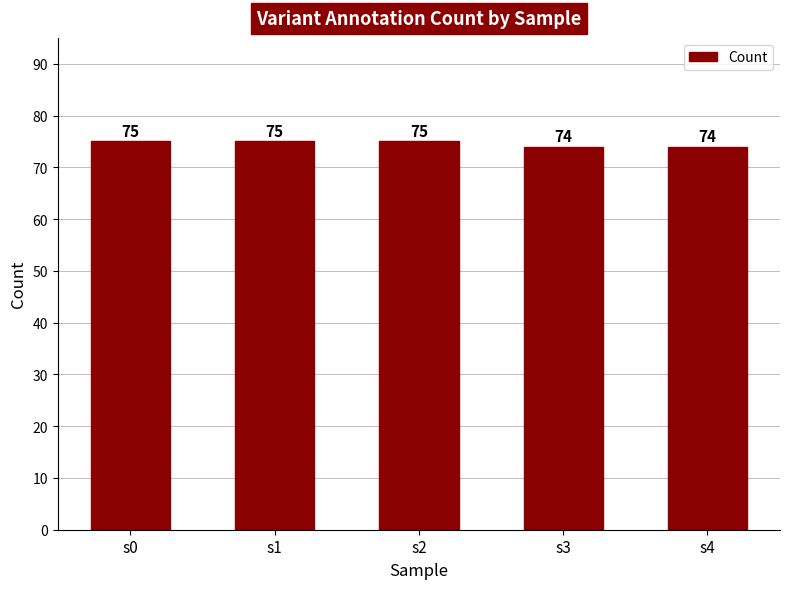

Reading left to right, what are all the values shown in this chart?

75	75	75	74	74